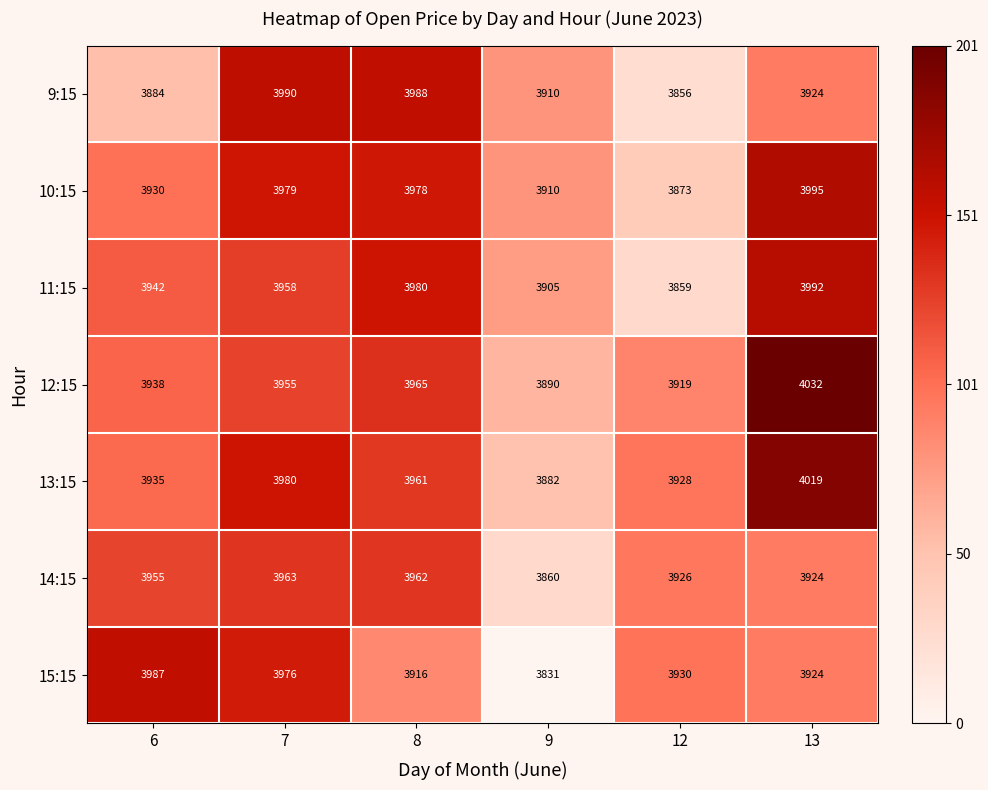

How many values in the 14:15 series are below 3955?

3